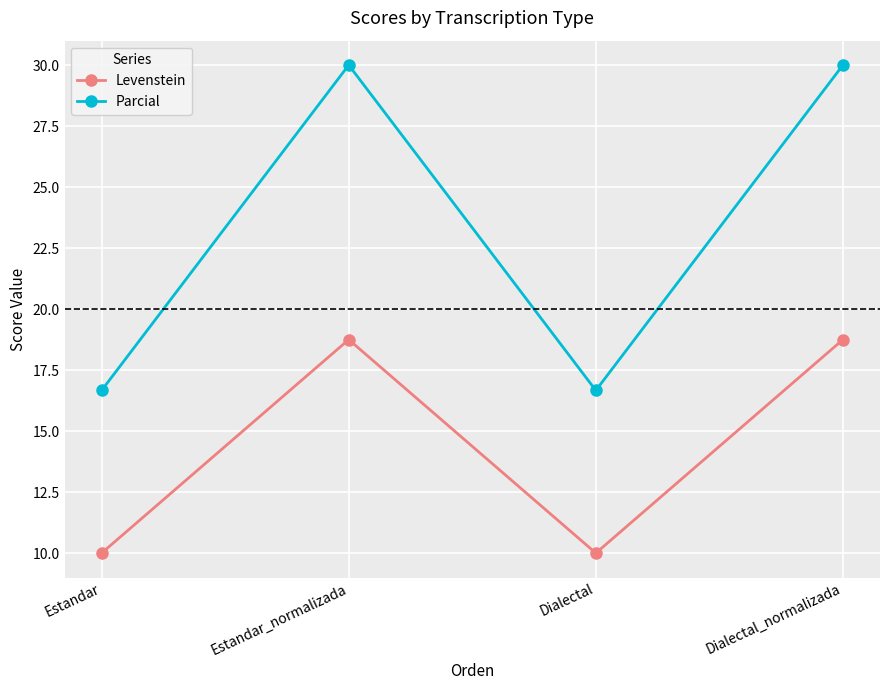

What is the label of the 1st point from the left?

Estandar